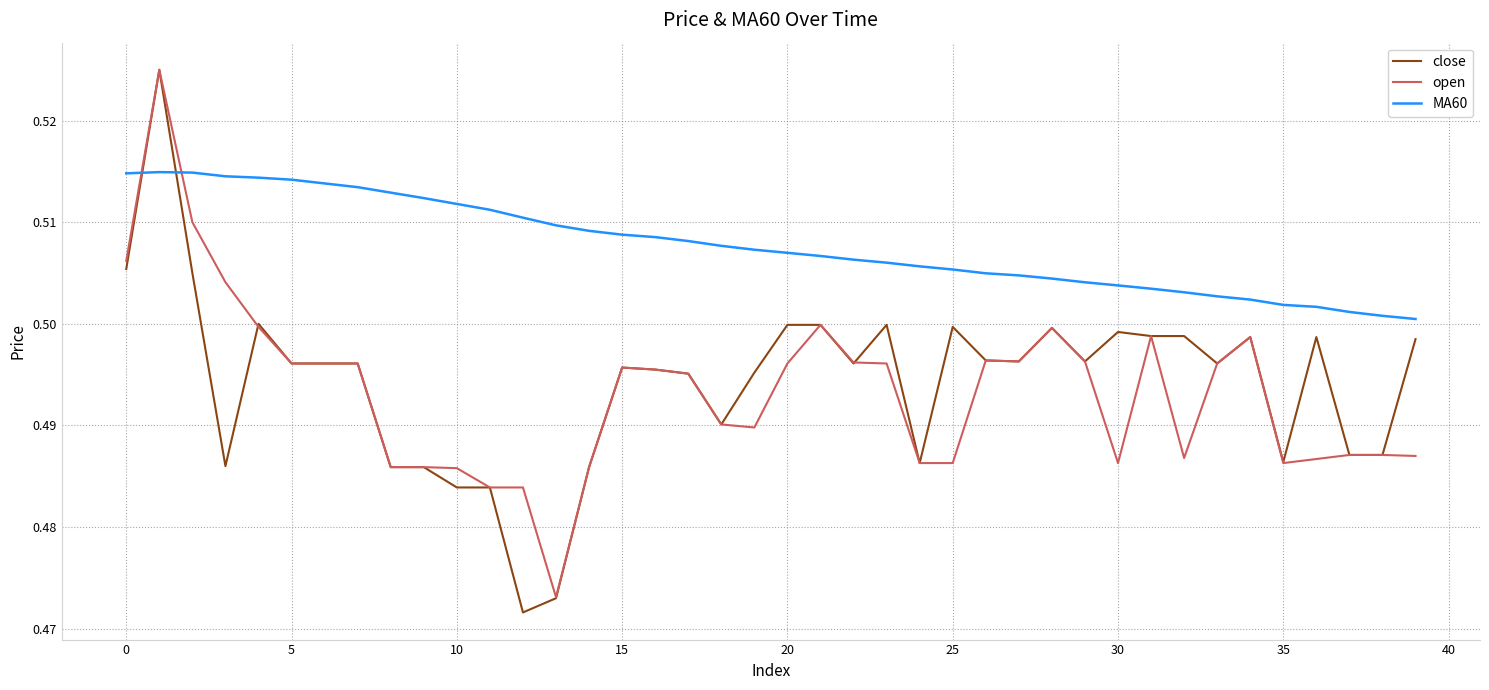

Which series ends up on top after the final intersection of MA60 and open?

MA60